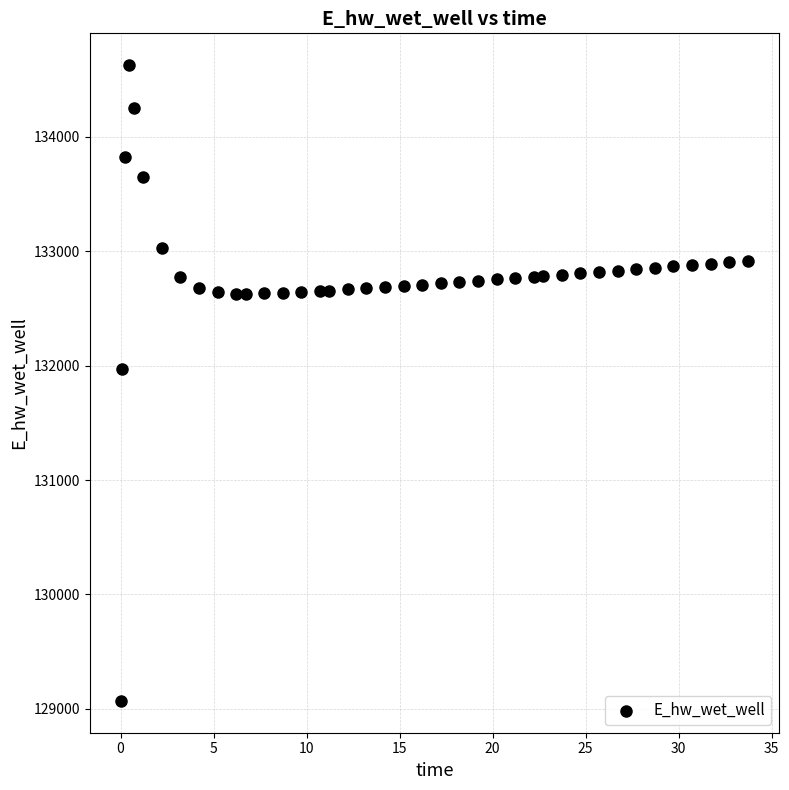

What is the range of Y values (max minus min)?

5555.8